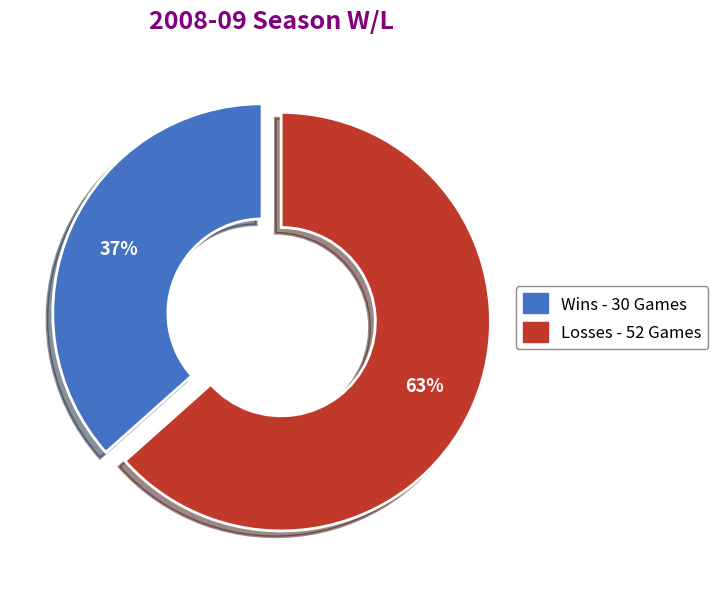

Does any single category account for the majority?

Yes